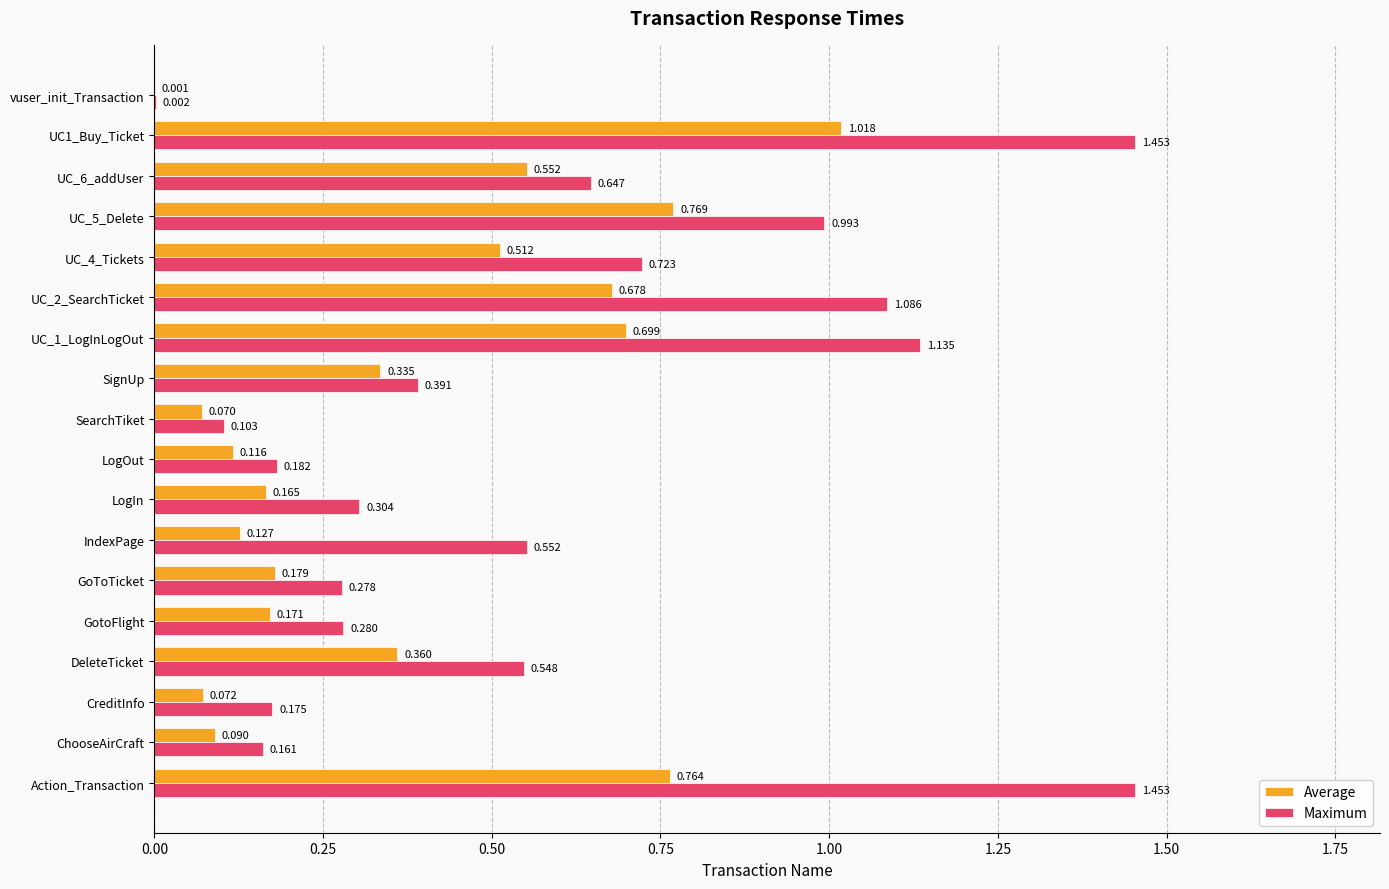

At which label is Maximum closest to 0?

vuser_init_Transaction